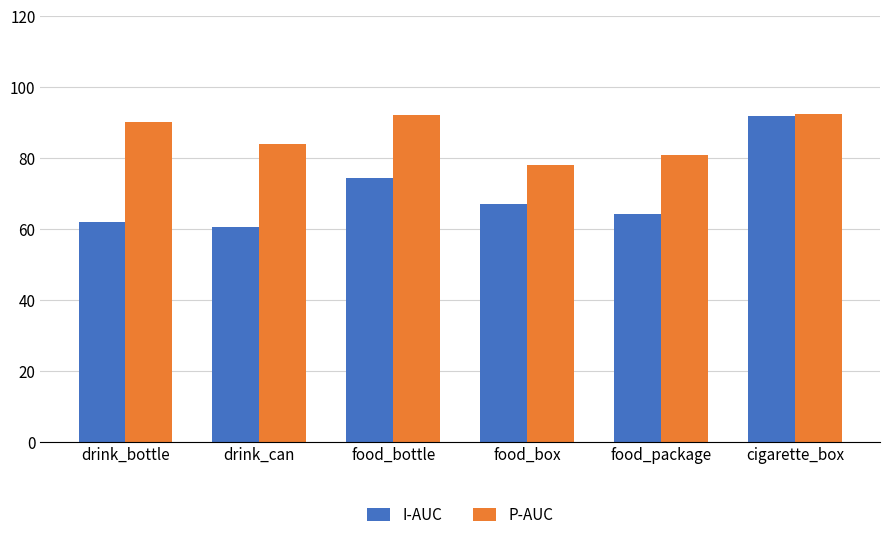

Which series has the largest total across all categories?

P-AUC